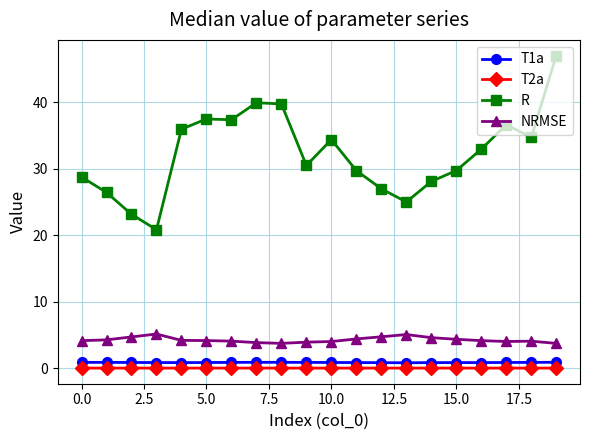

What is the value of the R point at the 1st from the left?

28.8